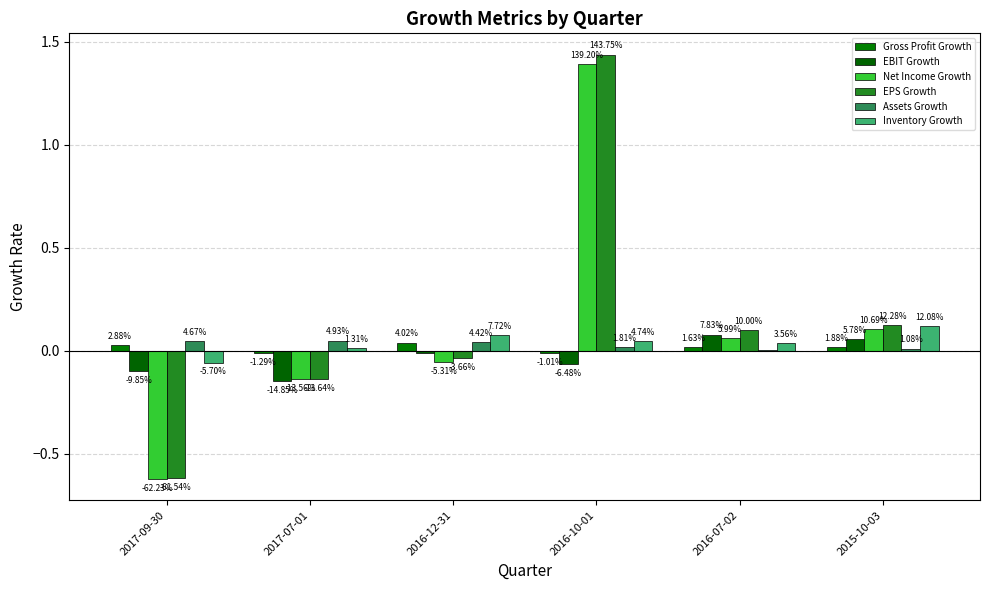

Which has a higher value, 2016-07-02 or 2016-12-31?

2016-12-31